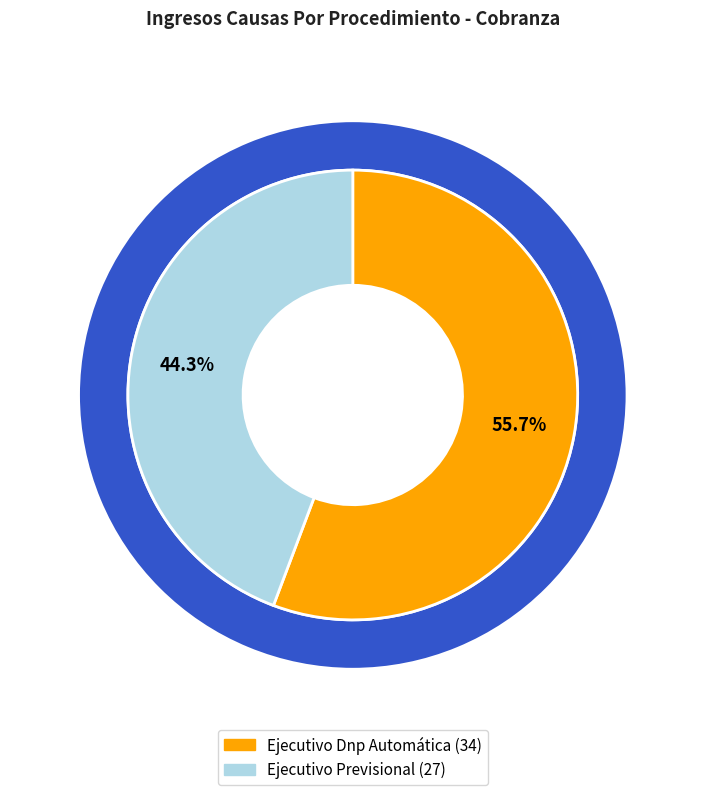

Which category has the biggest portion of the pie?

Ejecutivo Dnp Automática